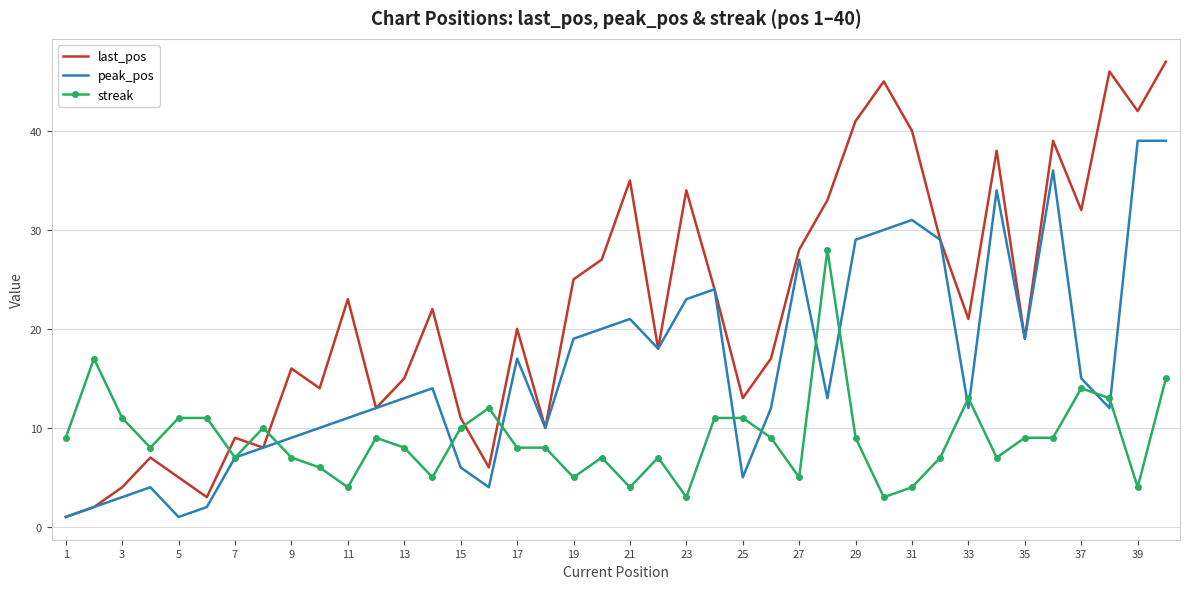

True or false: peak_pos and streak cross at least once.

True